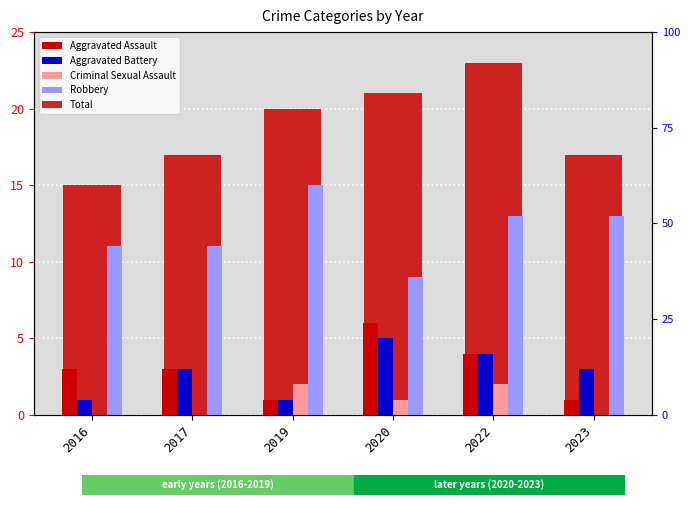

Rank the series by their maximum value, from lowest to highest.

Criminal Sexual Assault, Aggravated Battery, Aggravated Assault, Robbery, Total